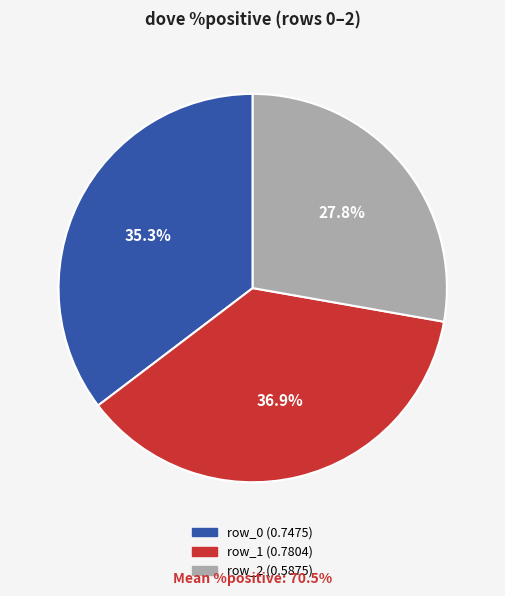

To the nearest percent, what is the average slice percentage?

33%